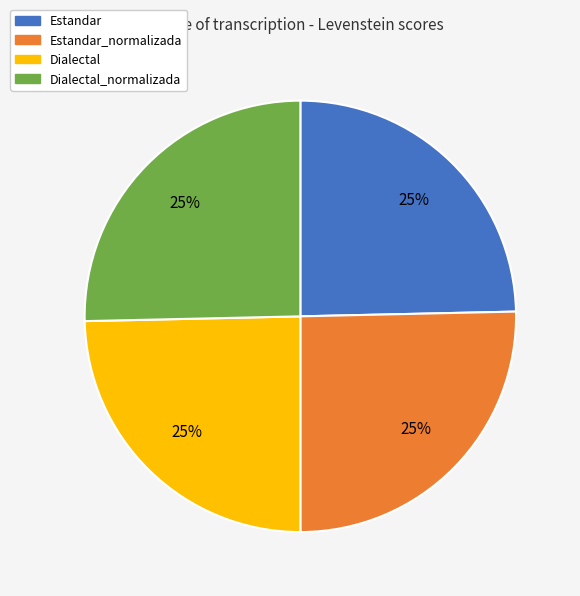

What is the ratio of the value at Estandar_normalizada to the value at Dialectal_normalizada?

1.0